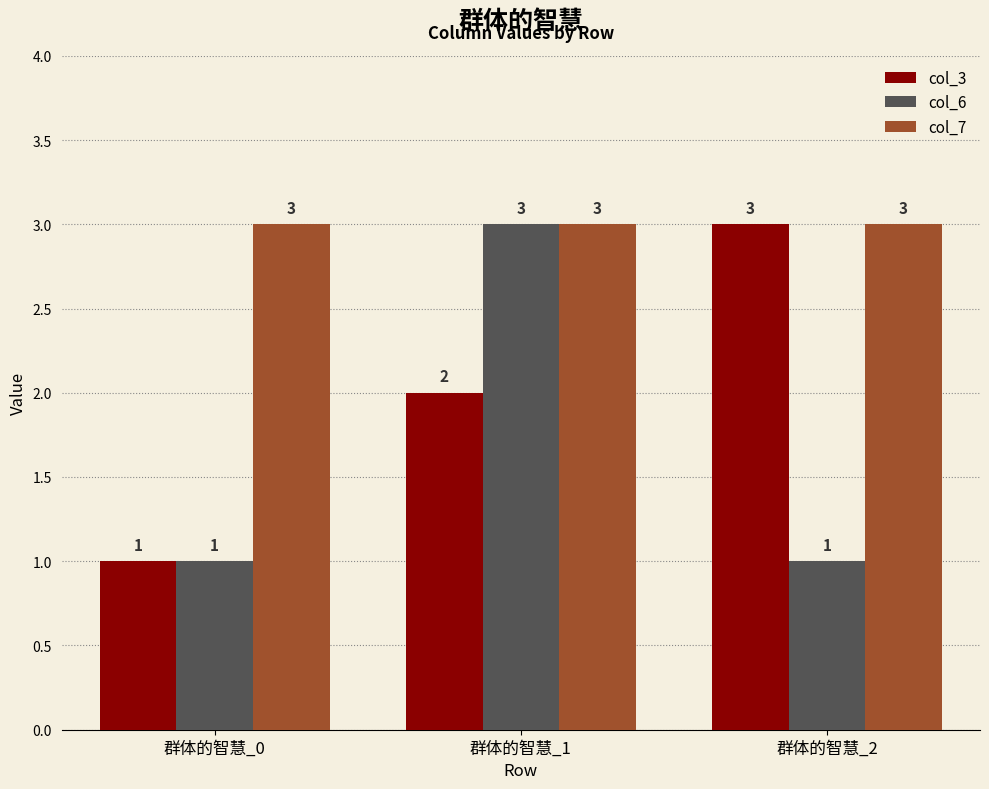

What is the minimum value for col_6?

1